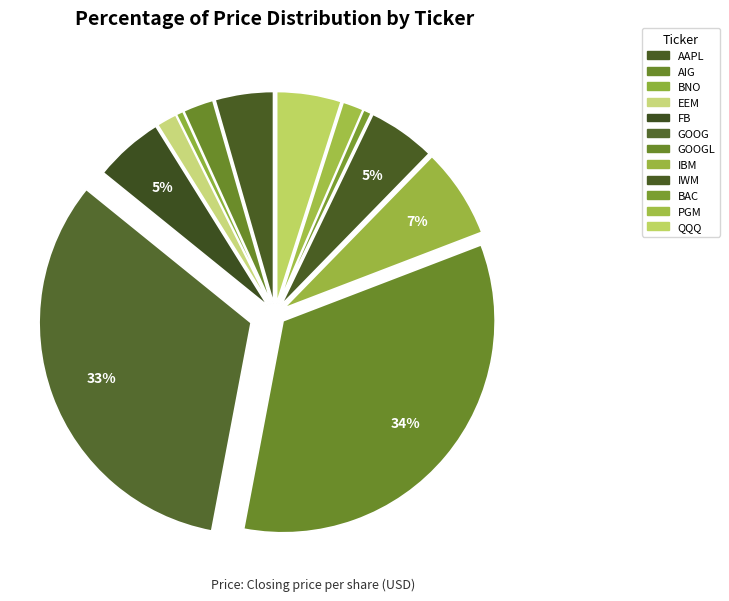

Count the number of slices in the pie.

12